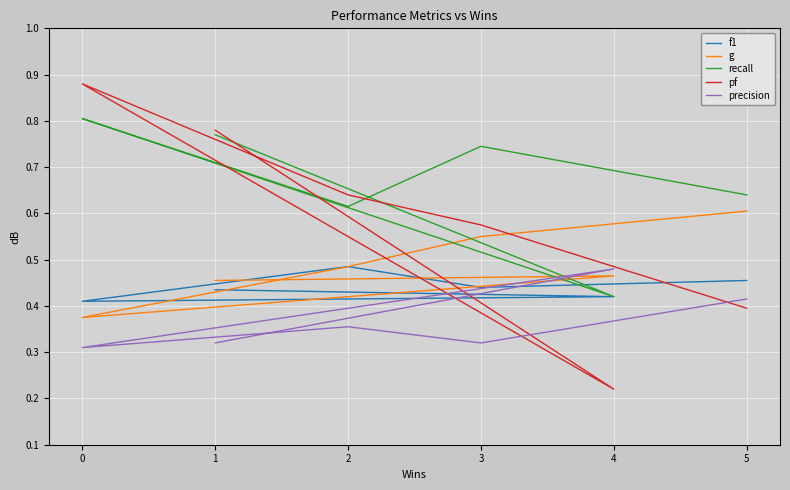

List the series in order of their peak value, highest first.

pf, recall, g, f1, precision